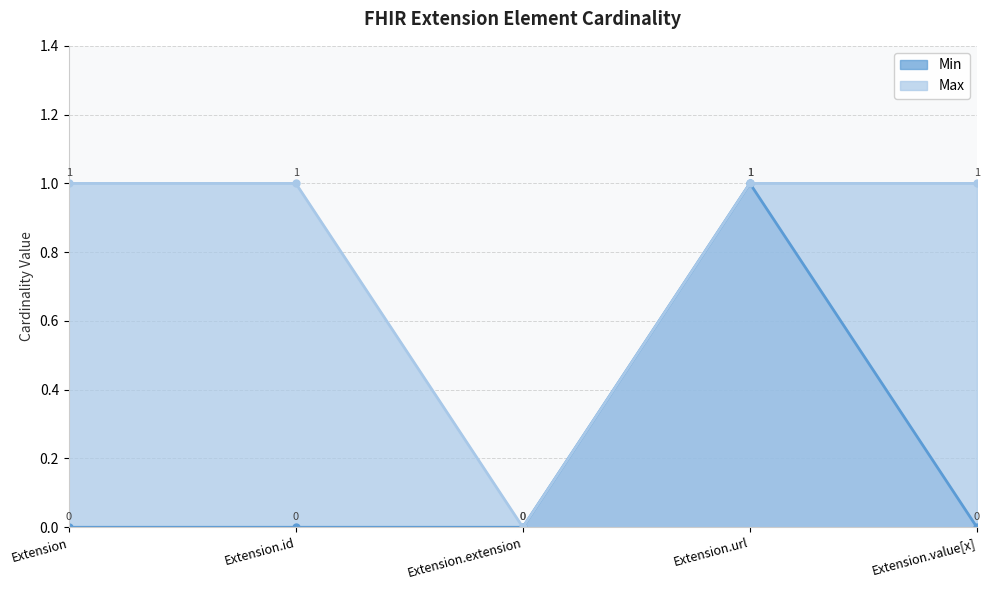

Reading left to right, list all the values displayed in this chart.

Min: Extension=0	Extension.id=0	Extension.extension=0	Extension.url=1	Extension.value[x]=0
Max: Extension=1	Extension.id=1	Extension.extension=0	Extension.url=1	Extension.value[x]=1